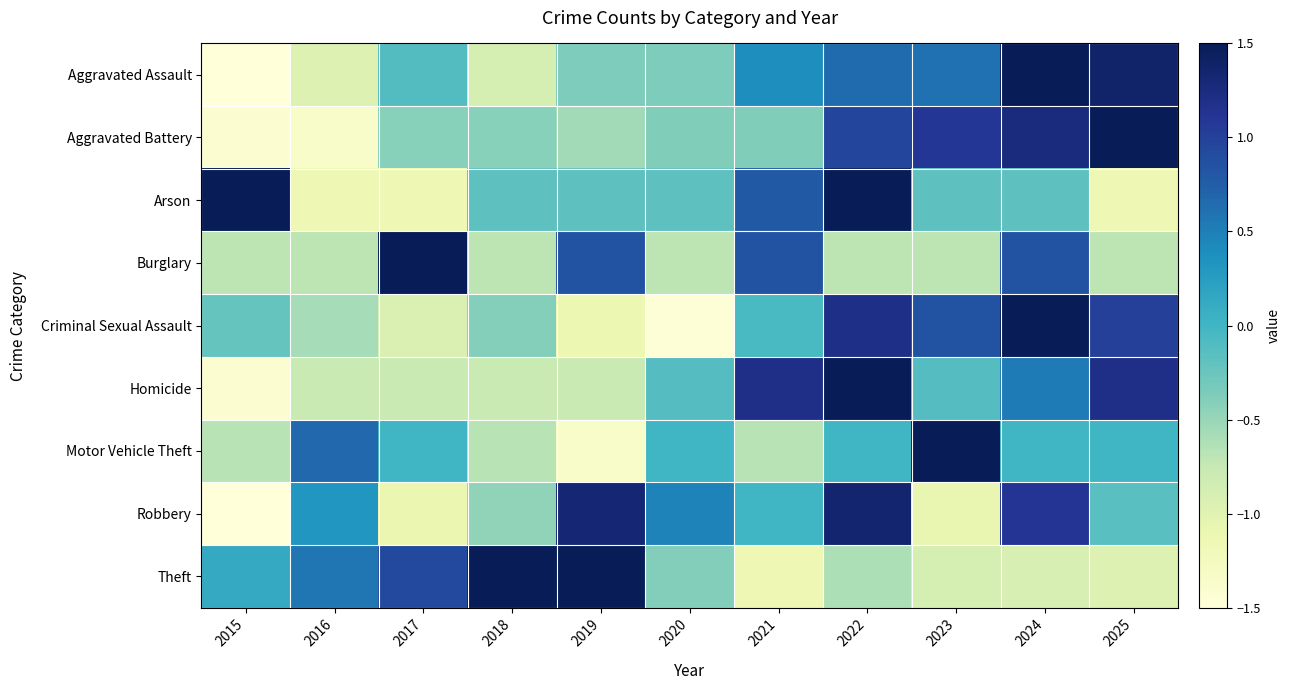

What is the total value across all series at 2022?

6.5